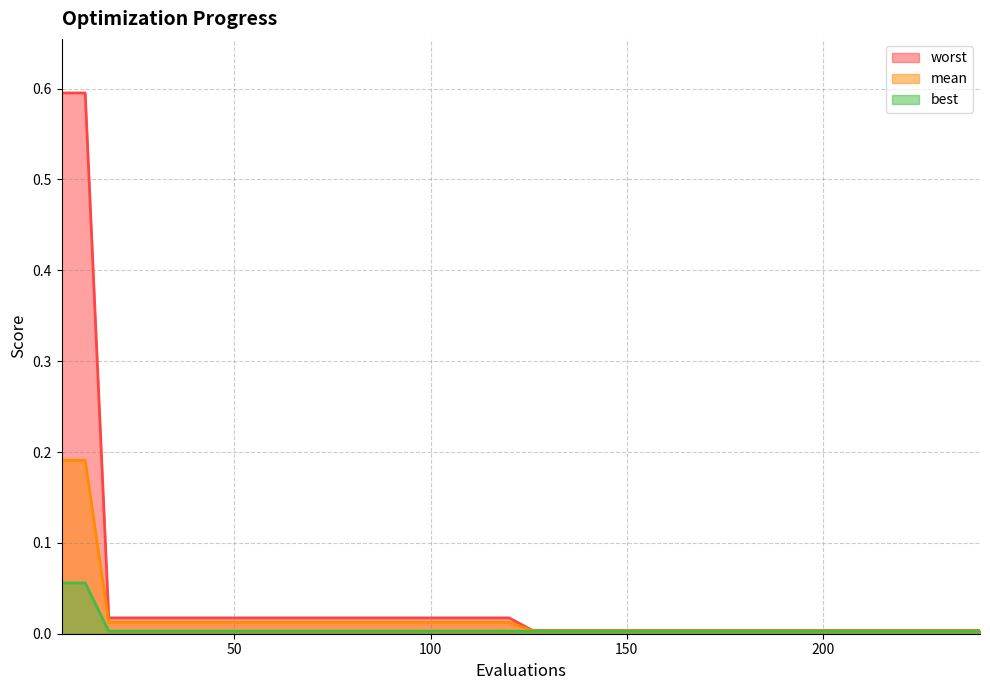

How many distinct data groups are displayed?

3